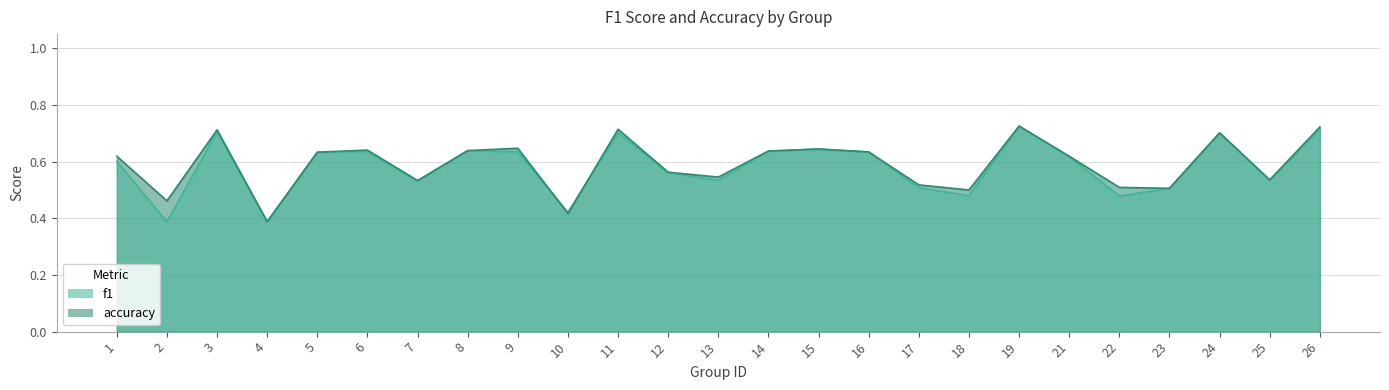

True or false: accuracy has more than 2 interior local peaks.

True